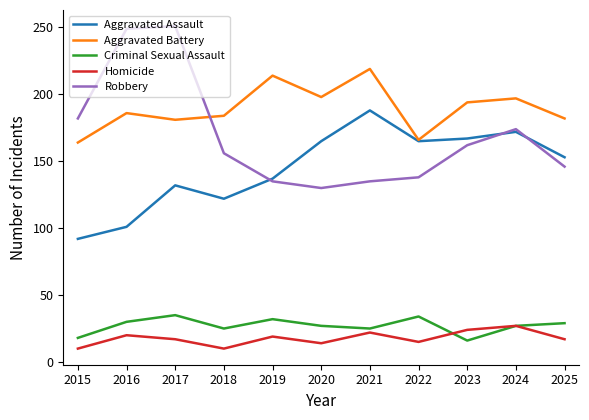

What is the difference between the Aggravated Battery values at 2023 and 2016?

8